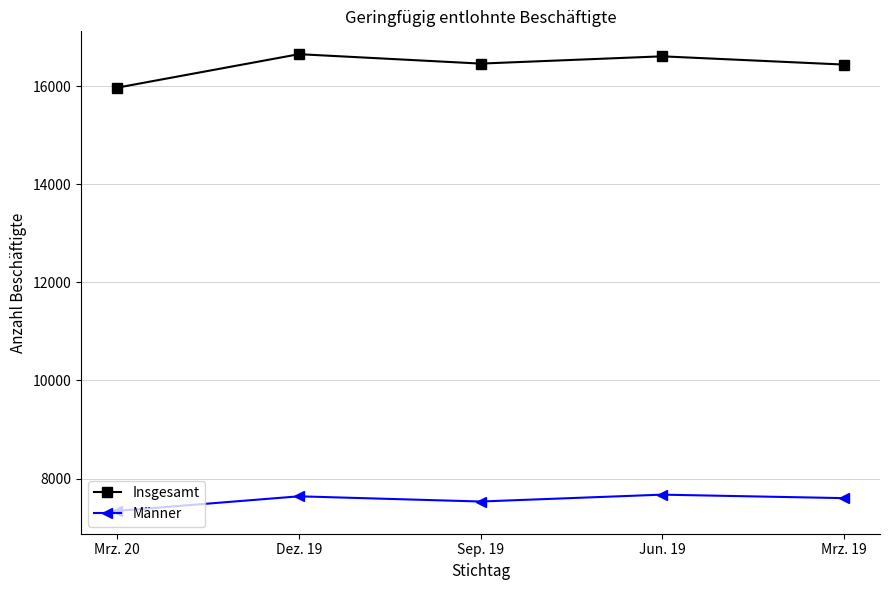

What is the value of the Insgesamt point at the 5th from the left?

16438